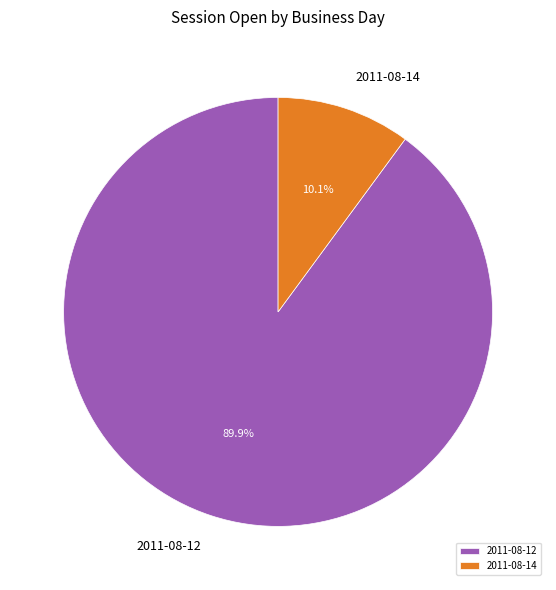

Is there a majority slice in this chart?

Yes